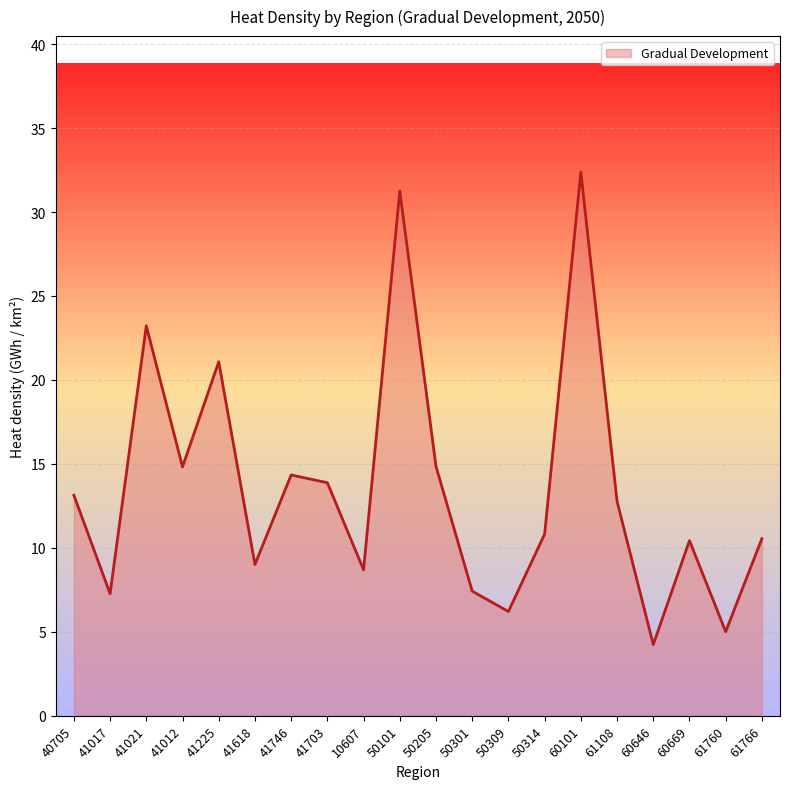

Between 41021 and 41618, which is larger?

41021